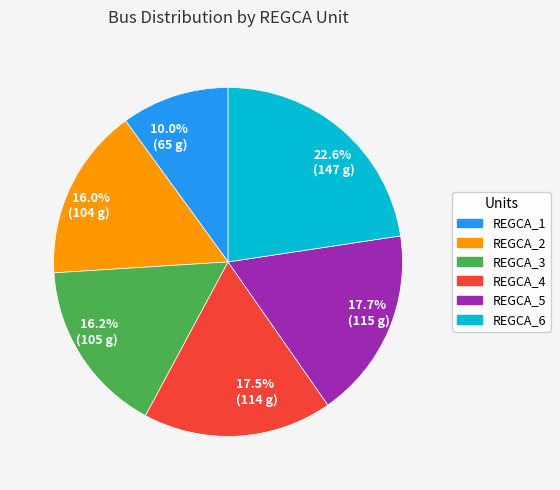

What is the ratio of the value at 10.0% (65 g) to the value at 16.0% (104 g)?

0.6